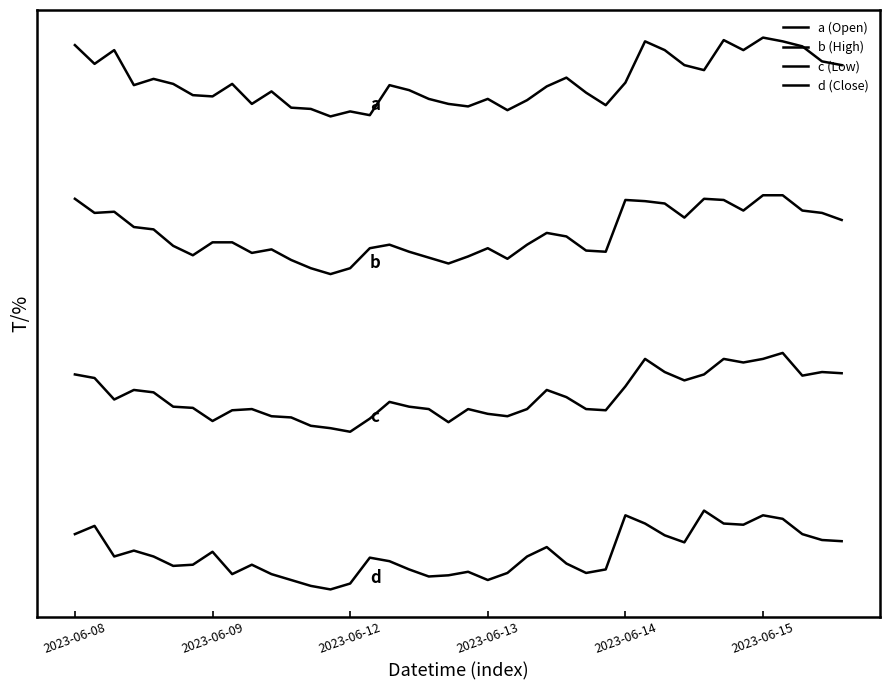

True or false: c (Low) and d (Close) intersect in this chart.

False